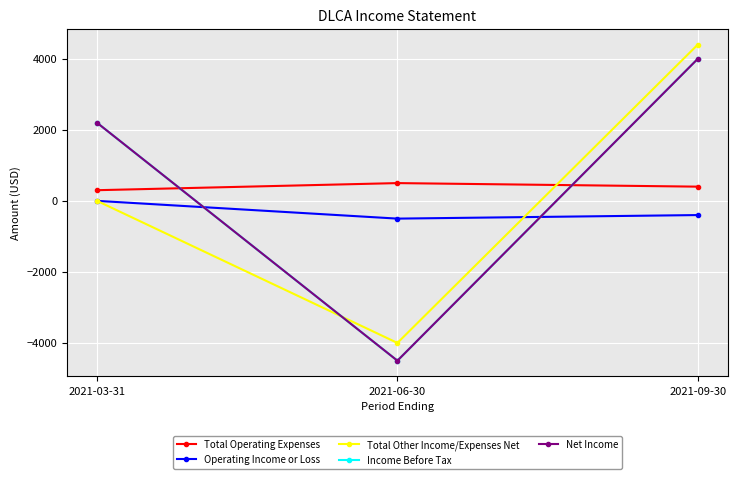

Is this an area chart (filled region under the line)?

No